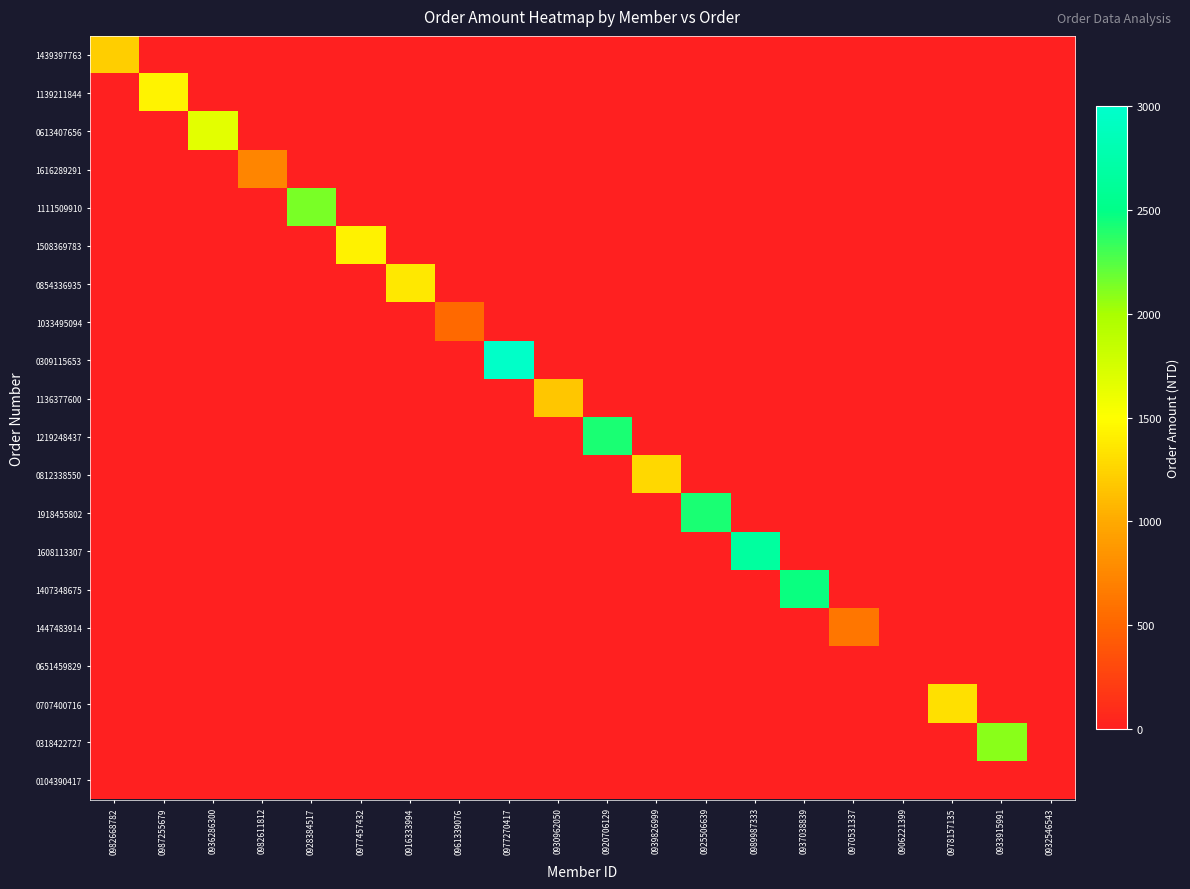

List the series in order of their peak value, lowest first.

0651459829, 0104390417, 1033495094, 1447483914, 1616289291, 1136377600, 1439397763, 0812338550, 0707400716, 0854336935, 1508369783, 1139211844, 0613407656, 0318422727, 1111509910, 1219248437, 1918455802, 1407348675, 1608113307, 0309115653